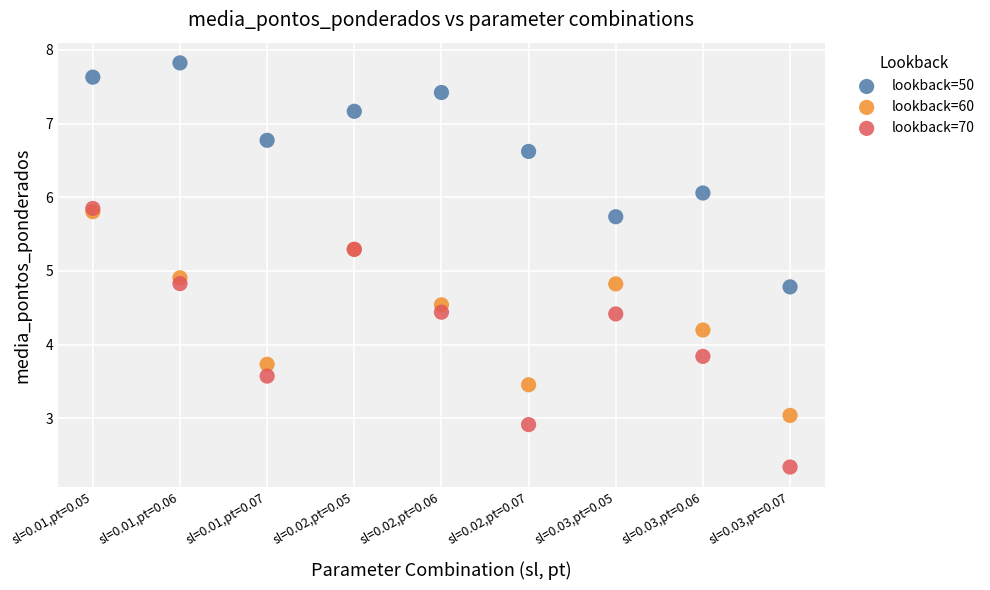

Across all series, what Y value is closest to 5?

4.9